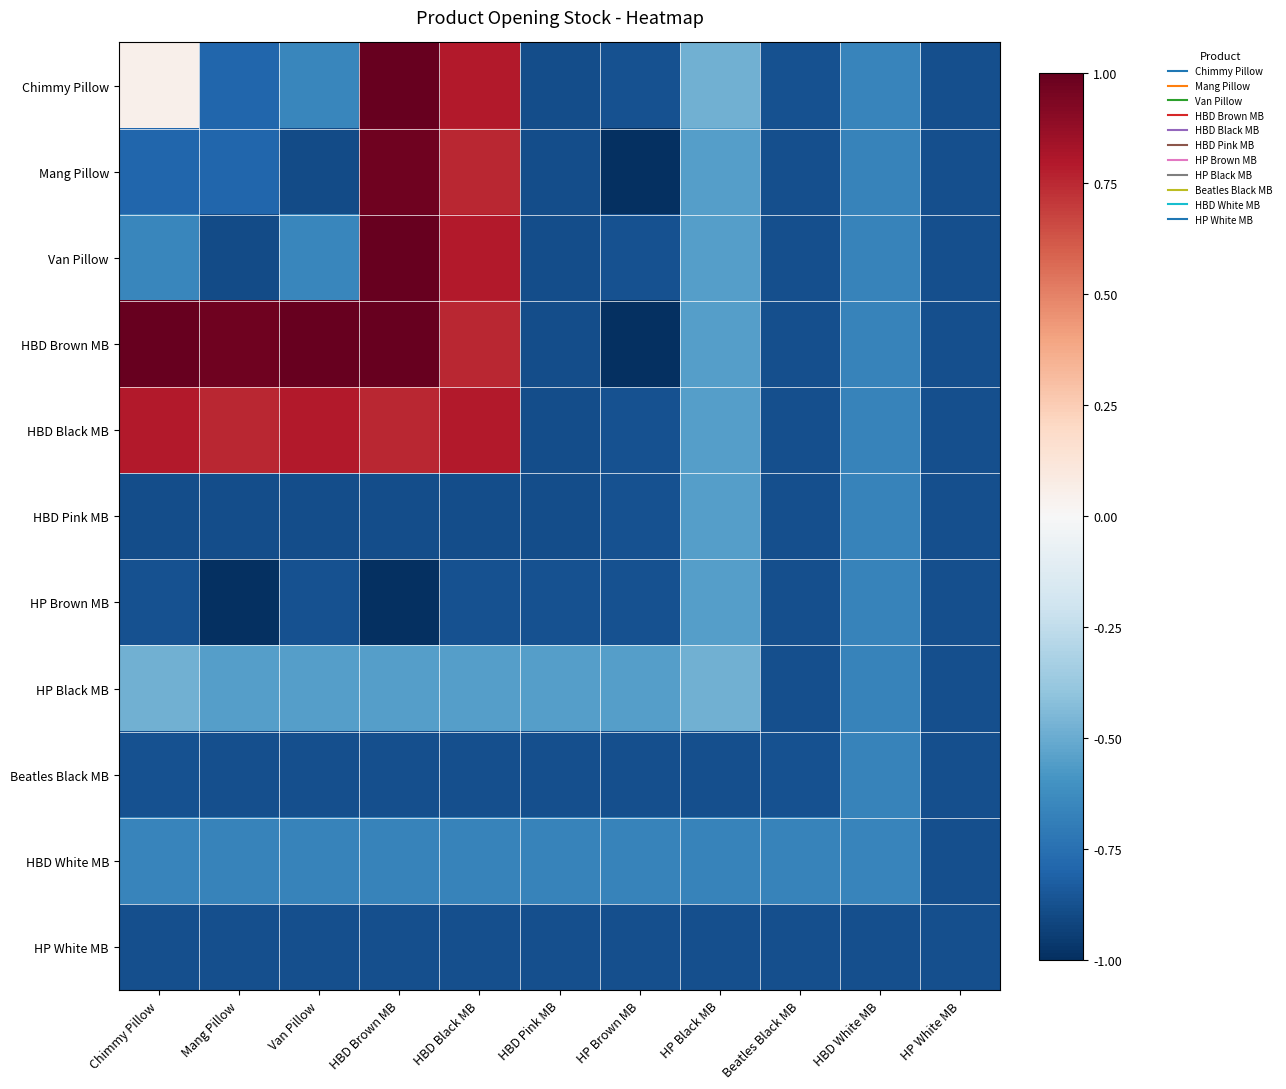

Rank the series by their maximum value, from lowest to highest.

HP White MB, Beatles Black MB, HBD White MB, HBD Pink MB, HP Brown MB, HP Black MB, HBD Black MB, Mang Pillow, Chimmy Pillow, Van Pillow, HBD Brown MB